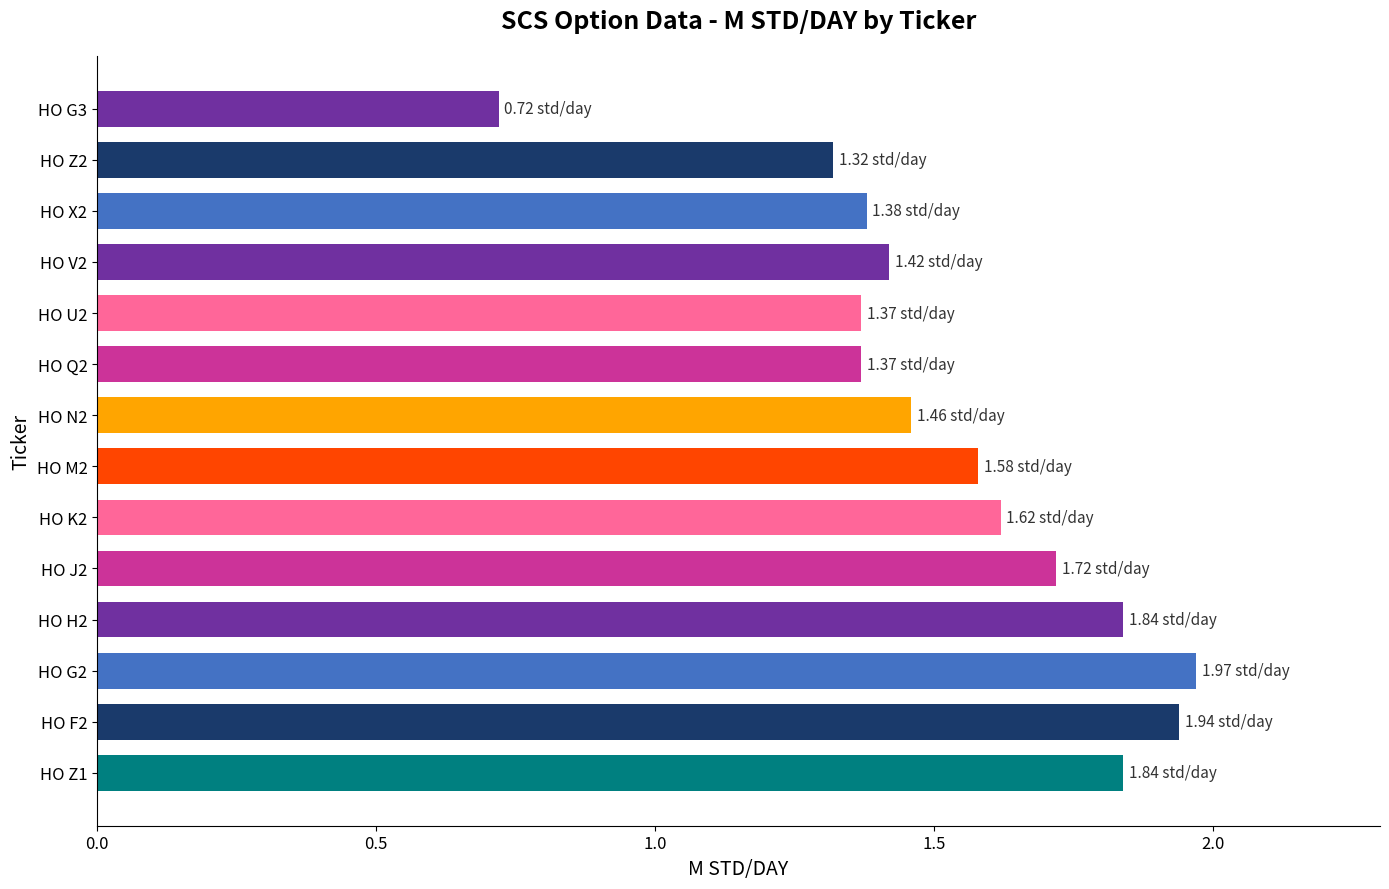

What is the difference between the second highest and minimum values?

1.2